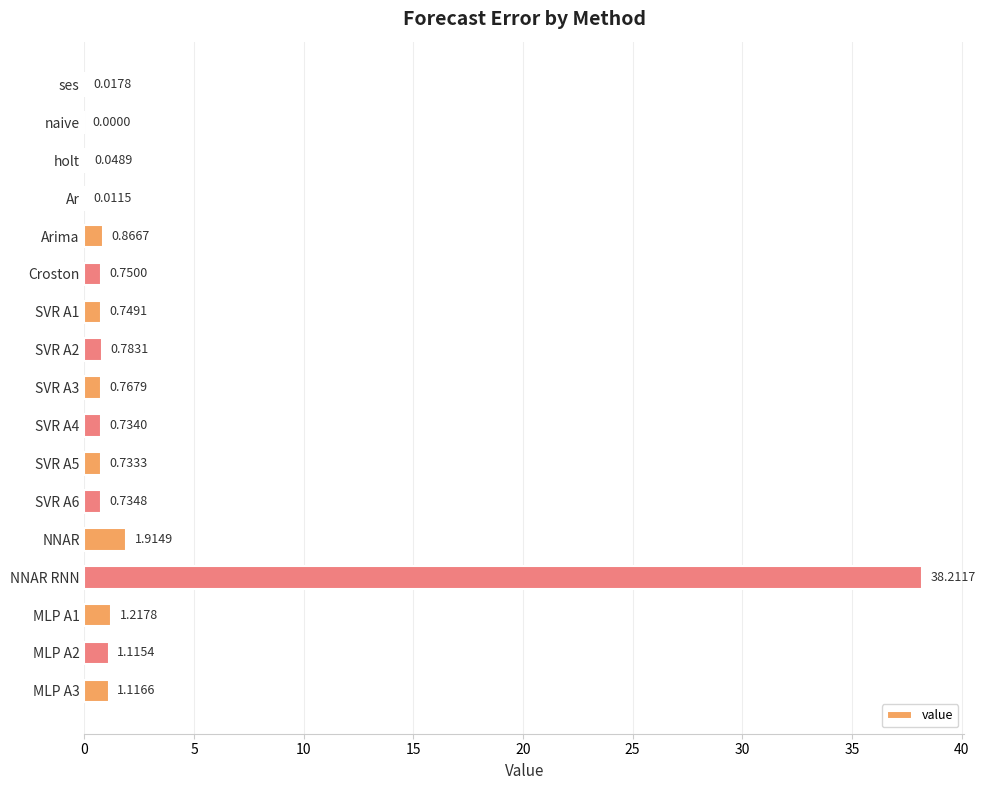

Count the number of categories in the chart.

17